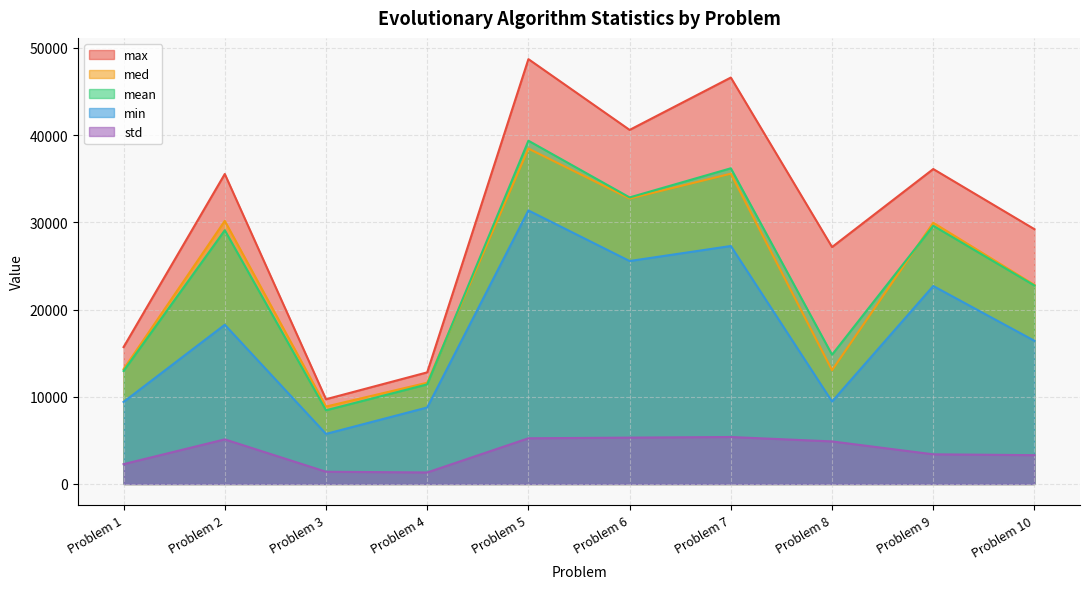

List the series in order of their peak value, highest first.

max, mean, med, min, std